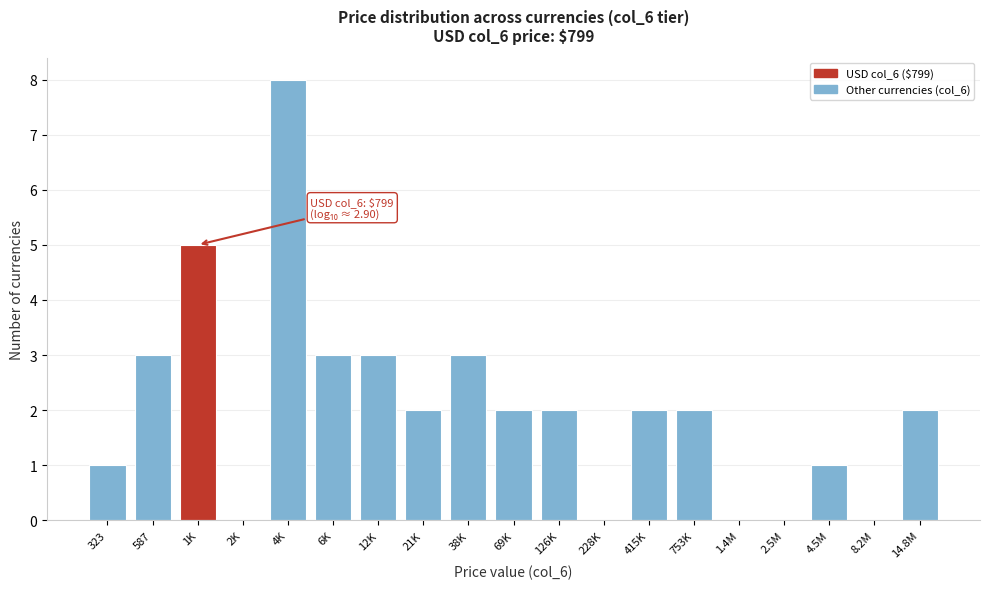

Reading left to right, transcribe all the data shown in this chart.

323=1	587=3	1K=5	2K=0	4K=8	6K=3	12K=3	21K=2	38K=3	69K=2	126K=2	228K=0	415K=2	753K=2	1.4M=0	2.5M=0	4.5M=1	8.2M=0	14.8M=2